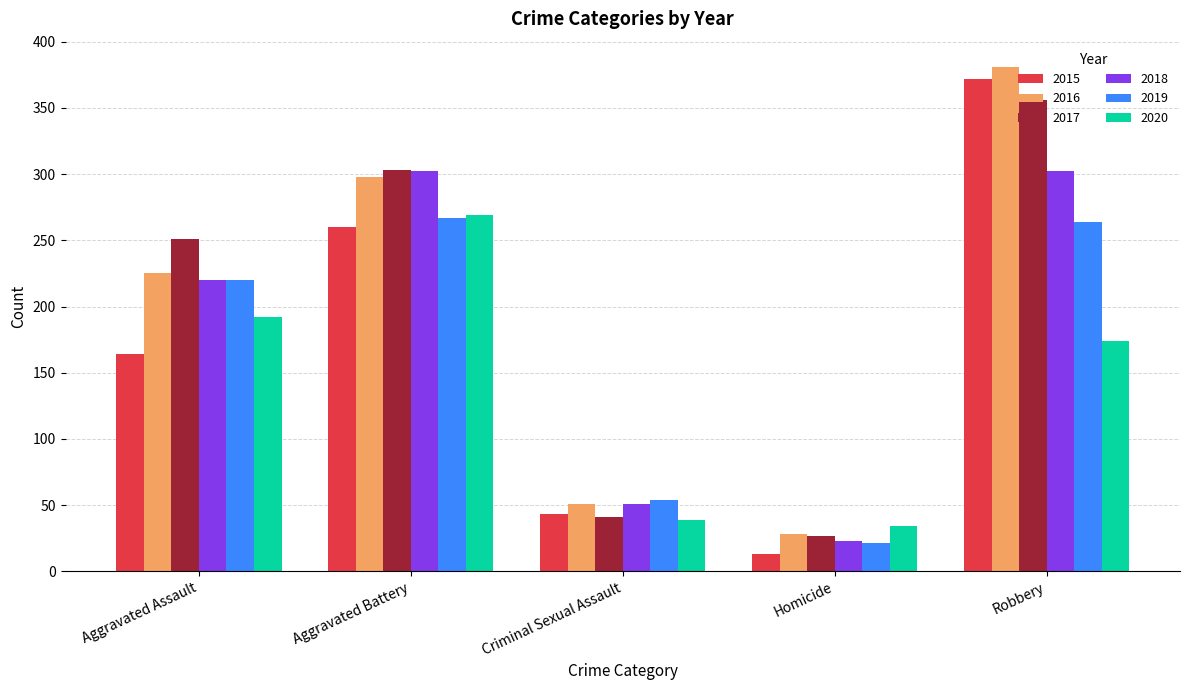

Count the number of data series in this chart.

6